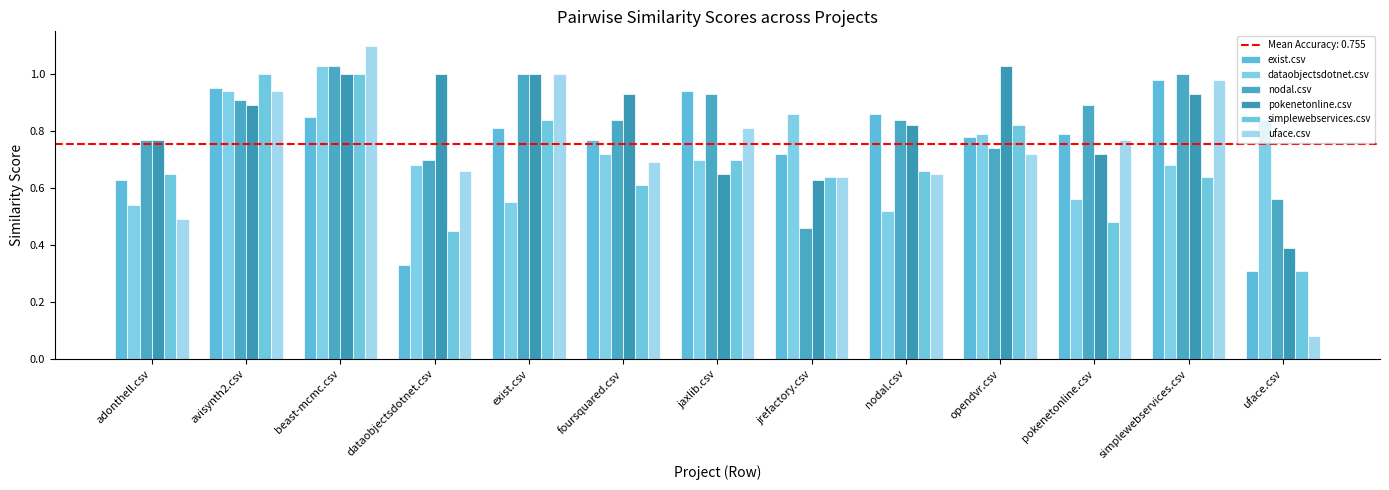

Count the number of data series in this chart.

6